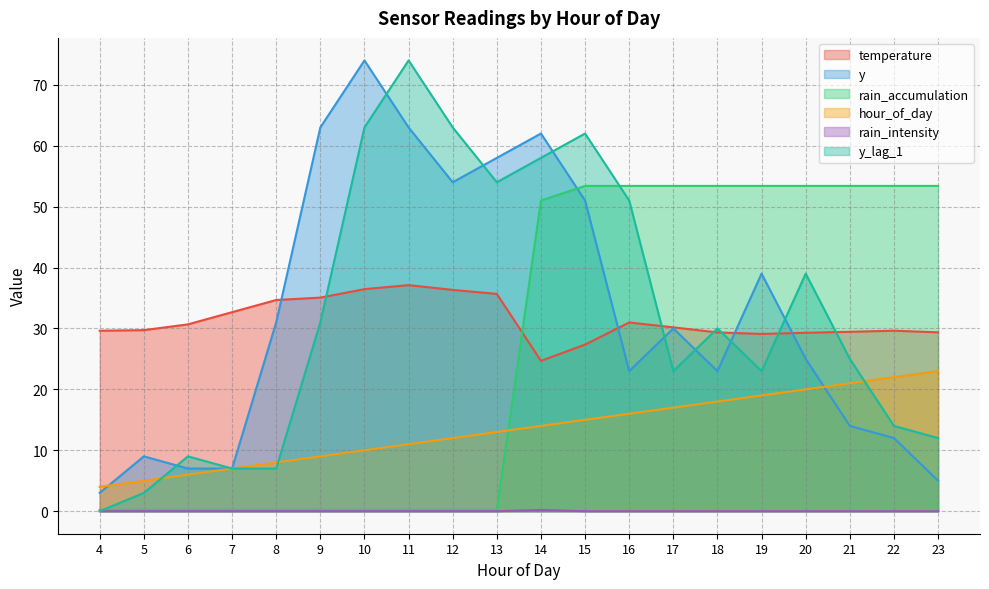

Where does the y series first go above 30?

8